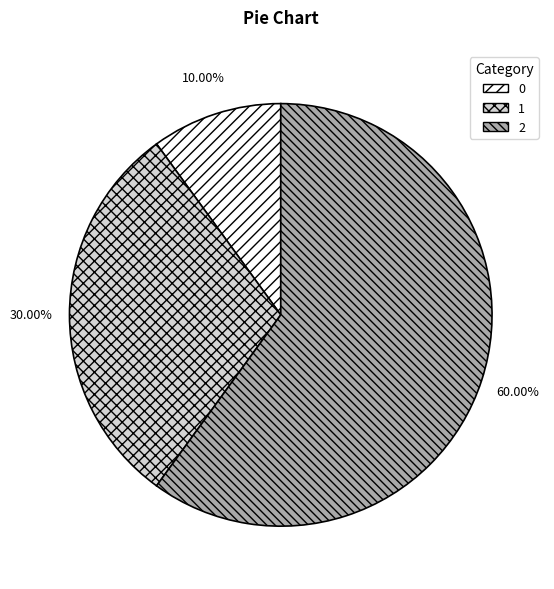

To the nearest percent, what portion does 1 represent?

30%